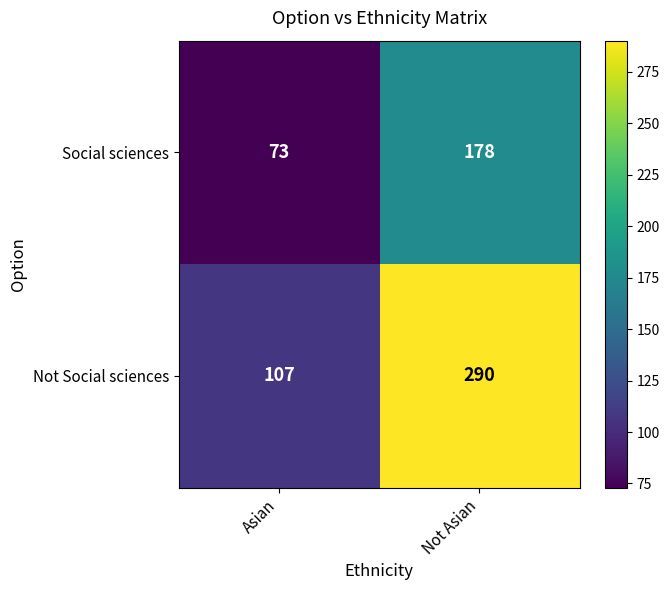

Reading right to left, extract all data points from this chart.

Social sciences: Not Asian=178	Asian=73
Not Social sciences: Not Asian=290	Asian=107